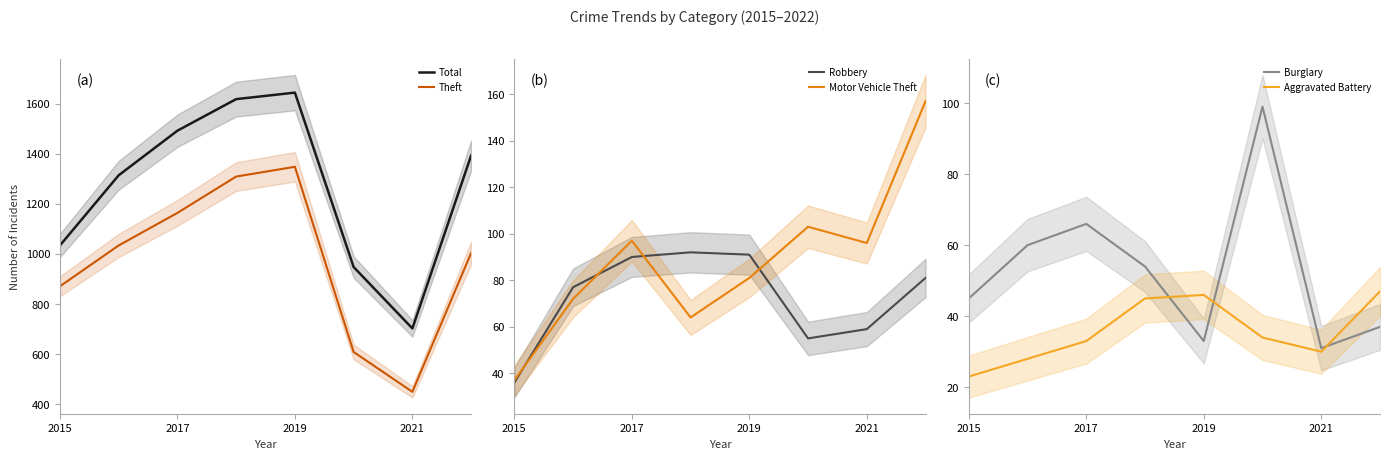

At how many categories does at least one series exceed 394?

8